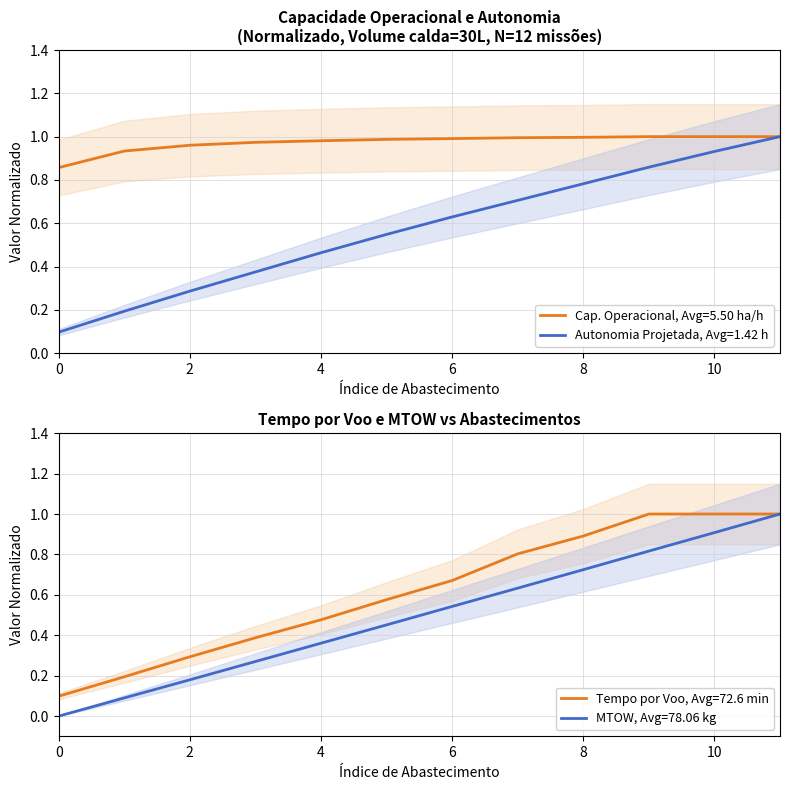

True or false: Cap. Operacional, Avg=5.50 ha/h has a value of 1.7 at 4.

False